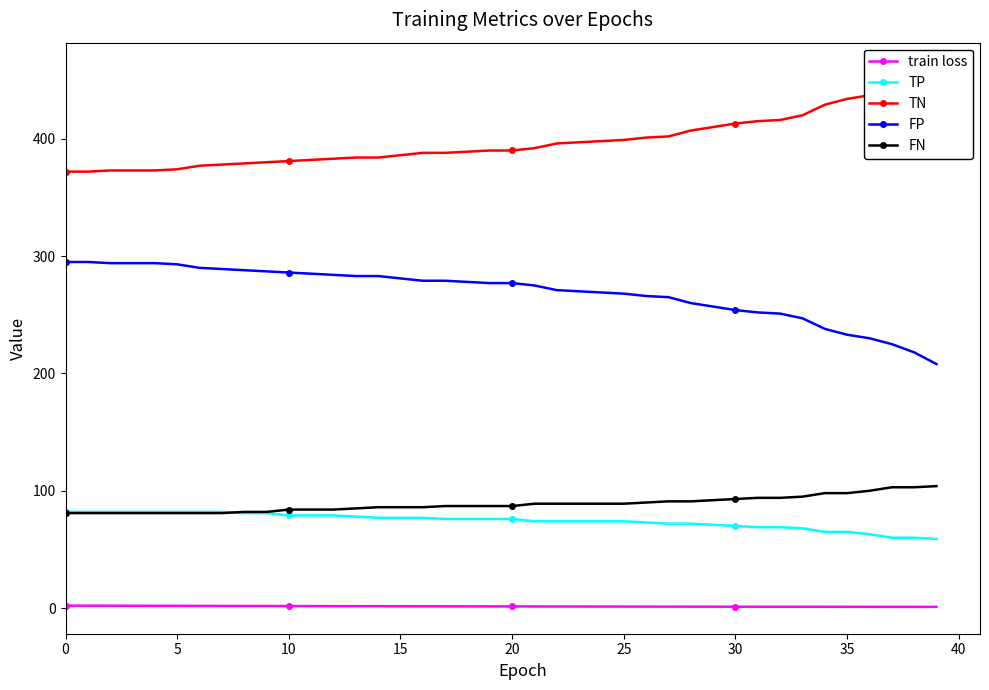

At how many categories does at least one series exceed 28?

40